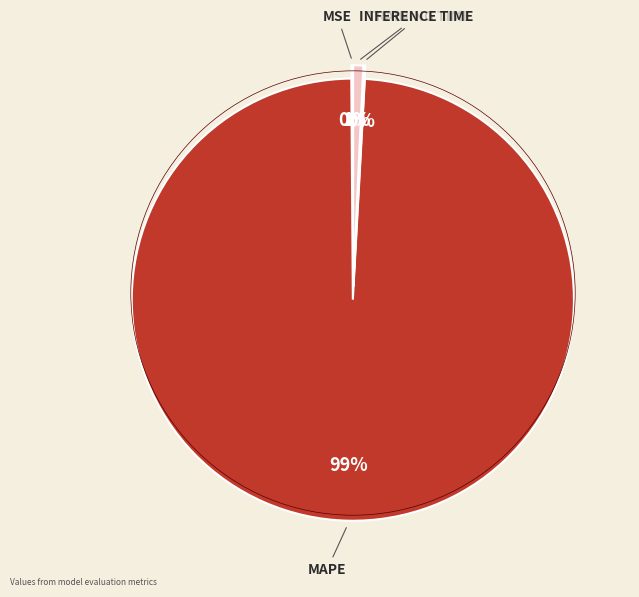

To the nearest percent, what is the average slice percentage?

25%